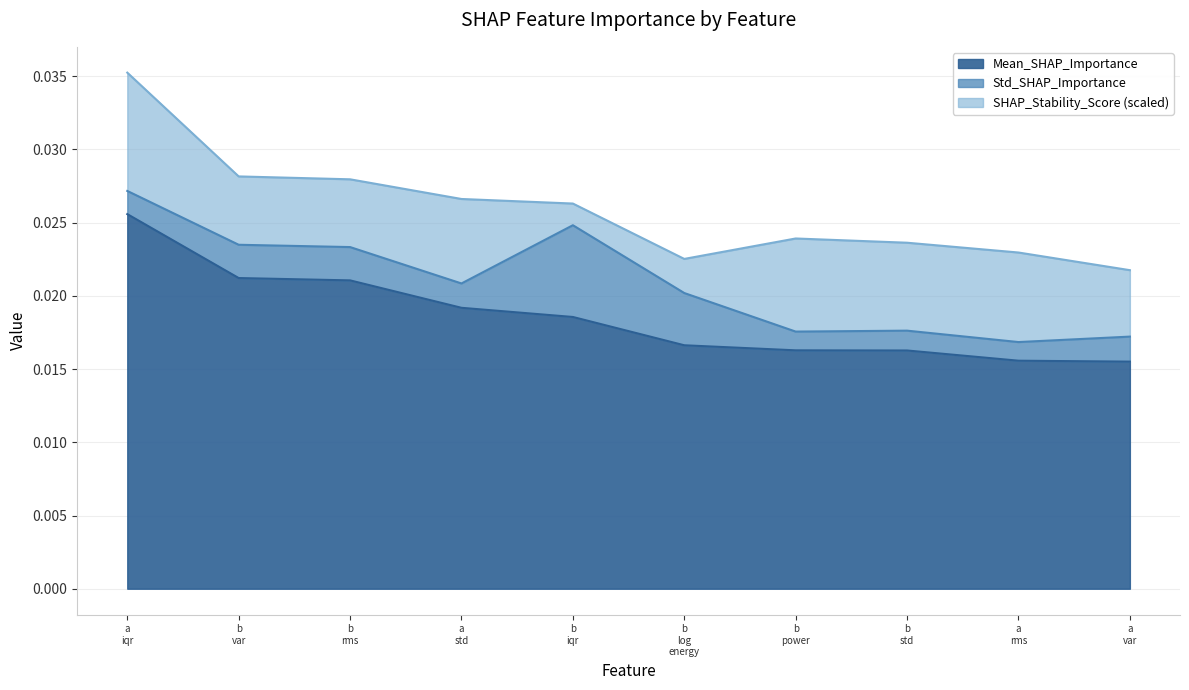

What is the label of the 9th point from the right?

b var